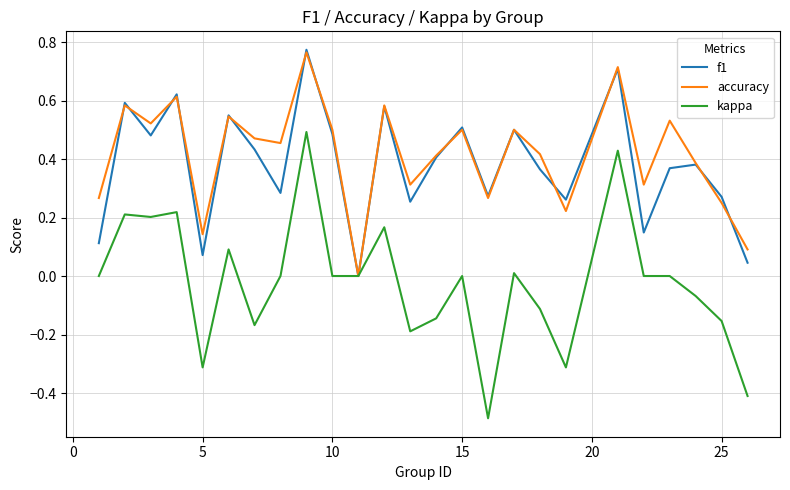

What is the minimum value shown in the chart?

-0.5